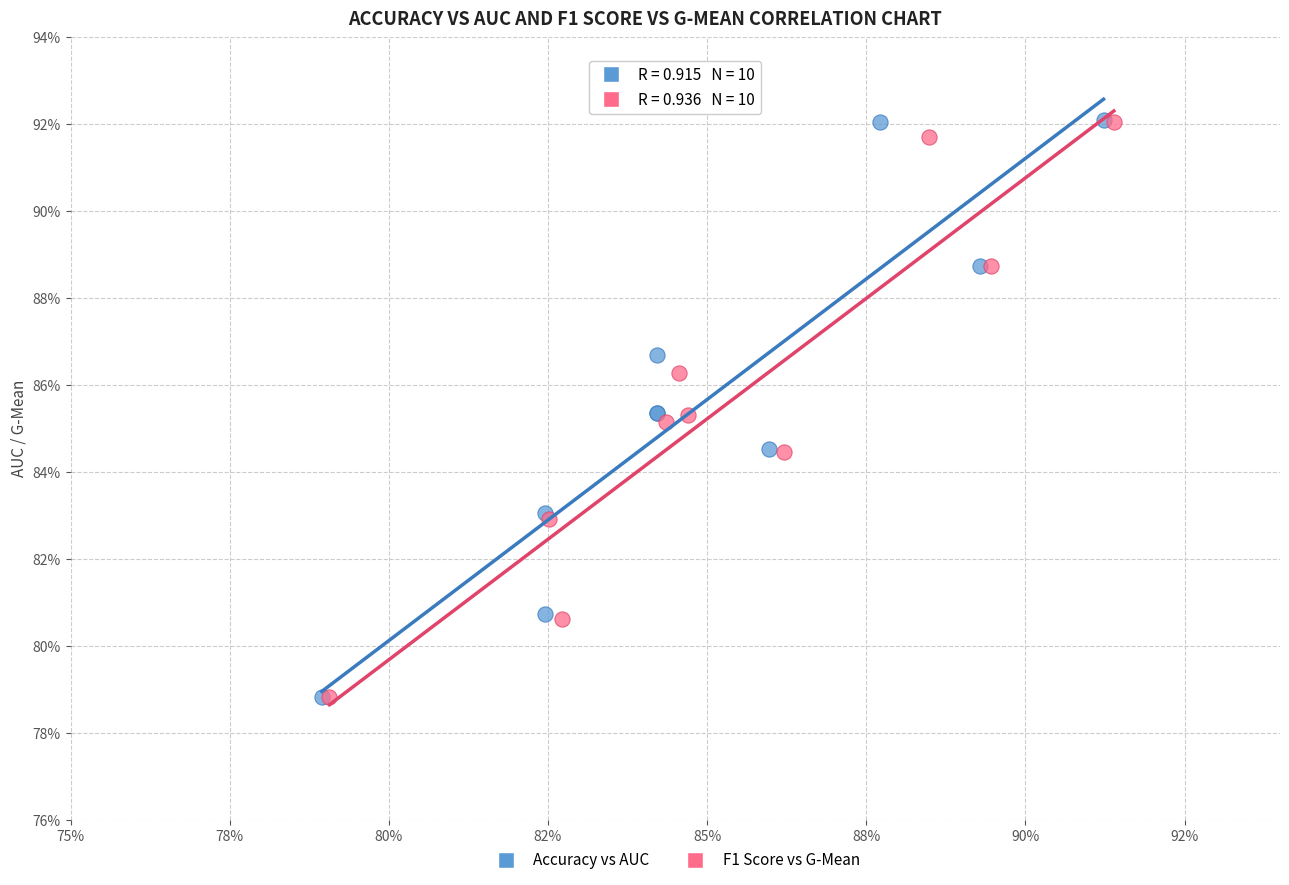

What are all the series names shown in the legend?

Accuracy vs AUC, F1 Score vs G-Mean